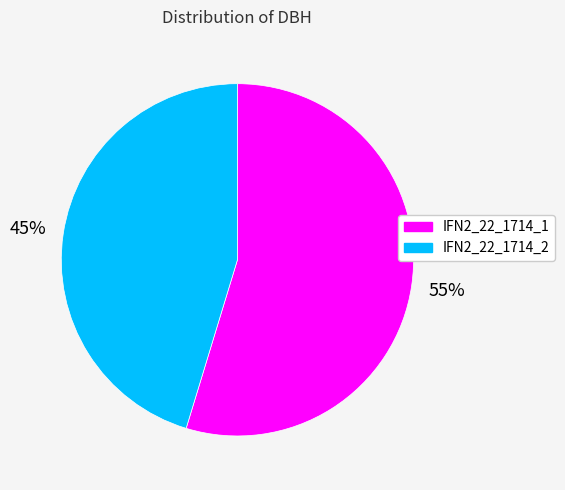

How many segments does this pie chart have?

2